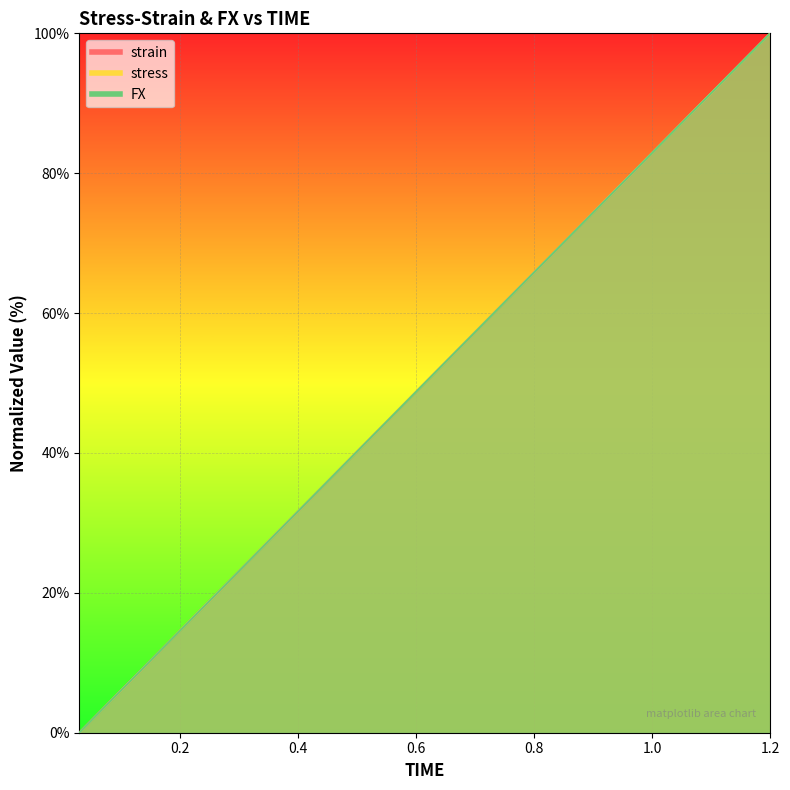

Reading right to left, what are all the values shown in this chart?

strain: 1.2=100.0	1.17=97.4	1.14=94.9	1.11=92.3	1.08=89.7	1.05=87.2	1.02=84.6	0.99=82.1	0.96=79.5	0.93=76.9	0.9=74.4	0.87=71.8	0.84=69.2	0.81=66.7	0.78=64.1	0.75=61.5	0.72=59.0	0.69=56.4	0.66=53.8	0.63=51.3	0.6=48.7	0.57=46.2	0.54=43.6	0.51=41.0	0.48=38.5	0.45=35.9	0.42=33.3	0.39=30.8	0.36=28.2	0.33=25.6	0.3=23.1	0.27=20.5	0.24=17.9	0.21=15.4	0.18=12.8	0.15=10.3	0.12=7.7	0.09=5.1	0.06=2.6	0.03=0.0
stress: 1.2=100.0	1.17=97.4	1.14=94.9	1.11=92.3	1.08=89.7	1.05=87.2	1.02=84.6	0.99=82.1	0.96=79.5	0.93=76.9	0.9=74.4	0.87=71.8	0.84=69.2	0.81=66.7	0.78=64.1	0.75=61.5	0.72=59.0	0.69=56.4	0.66=53.8	0.63=51.3	0.6=48.7	0.57=46.2	0.54=43.6	0.51=41.0	0.48=38.5	0.45=35.9	0.42=33.3	0.39=30.8	0.36=28.2	0.33=25.6	0.3=23.1	0.27=20.5	0.24=17.9	0.21=15.4	0.18=12.8	0.15=10.3	0.12=7.7	0.09=5.1	0.06=2.6	0.03=0.0
FX: 1.2=100.0	1.17=97.4	1.14=94.9	1.11=92.3	1.08=89.7	1.05=87.2	1.02=84.6	0.99=82.1	0.96=79.5	0.93=76.9	0.9=74.4	0.87=71.8	0.84=69.2	0.81=66.7	0.78=64.1	0.75=61.5	0.72=59.0	0.69=56.4	0.66=53.8	0.63=51.3	0.6=48.7	0.57=46.2	0.54=43.6	0.51=41.0	0.48=38.5	0.45=35.9	0.42=33.3	0.39=30.8	0.36=28.2	0.33=25.6	0.3=23.1	0.27=20.5	0.24=17.9	0.21=15.4	0.18=12.8	0.15=10.3	0.12=7.7	0.09=5.1	0.06=2.6	0.03=0.0